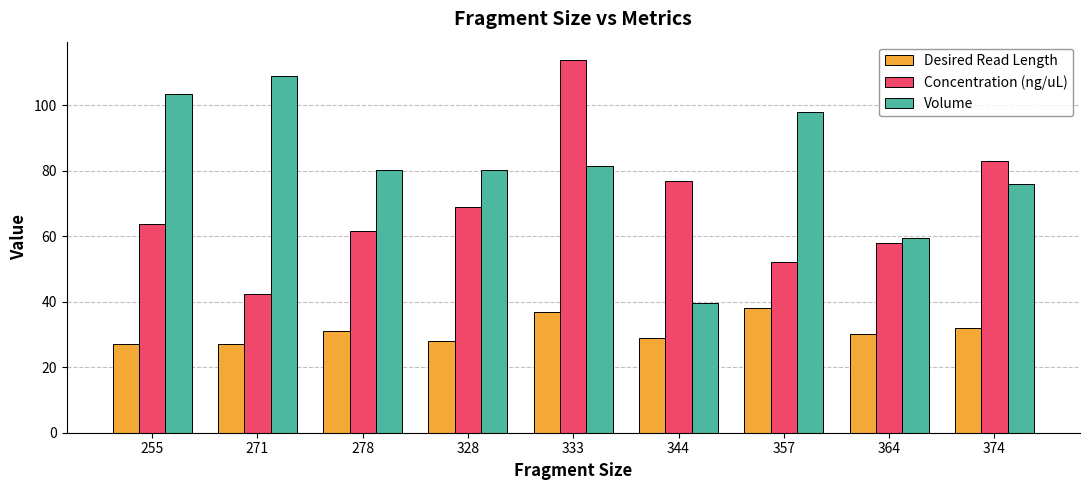

What are all the series names shown in the legend?

Desired Read Length, Concentration (ng/uL), Volume